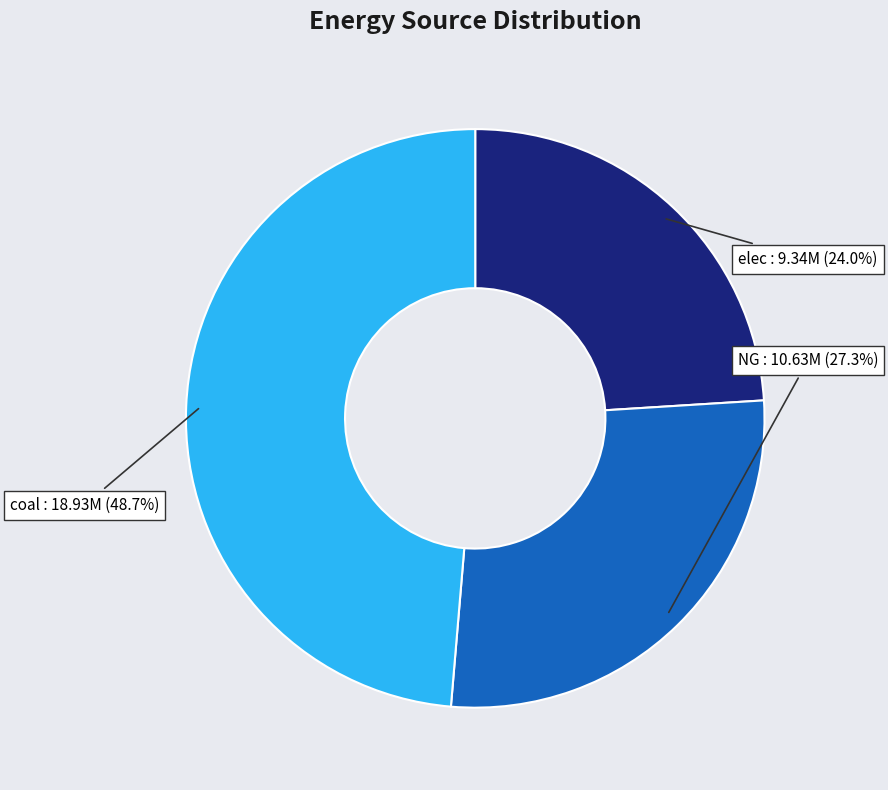

Count the number of slices in the pie.

3